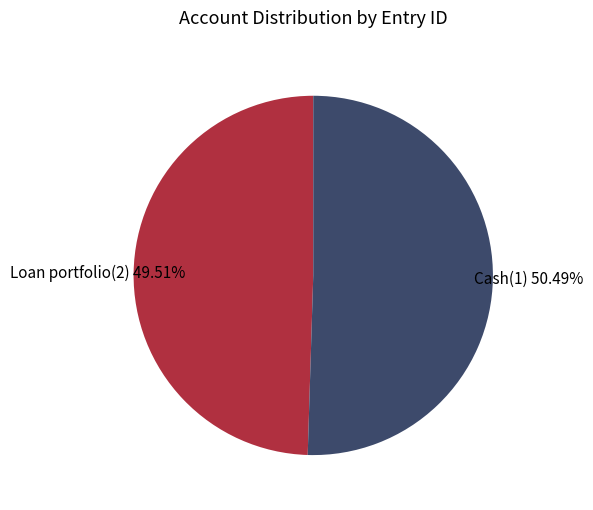

Is there a majority slice in this chart?

Yes